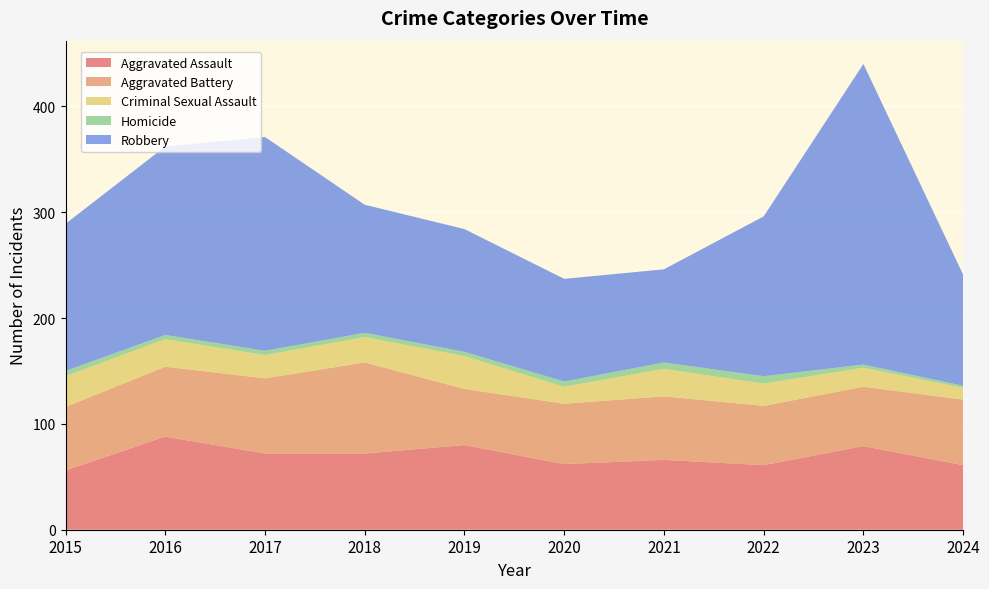

Reading left to right, transcribe all the data shown in this chart.

Aggravated Assault: 2015=56	2016=88	2017=72	2018=72	2019=80	2020=62	2021=66	2022=61	2023=79	2024=61
Aggravated Battery: 2015=60	2016=66	2017=71	2018=86	2019=53	2020=57	2021=60	2022=56	2023=56	2024=62
Criminal Sexual Assault: 2015=29	2016=26	2017=22	2018=24	2019=31	2020=16	2021=26	2022=21	2023=18	2024=11
Homicide: 2015=5	2016=4	2017=4	2018=4	2019=4	2020=5	2021=6	2022=7	2023=3	2024=2
Robbery: 2015=139	2016=178	2017=202	2018=121	2019=116	2020=97	2021=88	2022=151	2023=284	2024=105